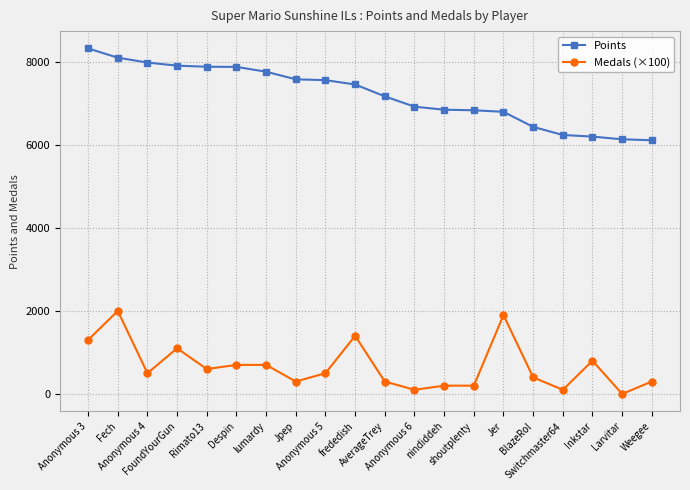

Rank the series by their average value, from lowest to highest.

Medals (×100), Points